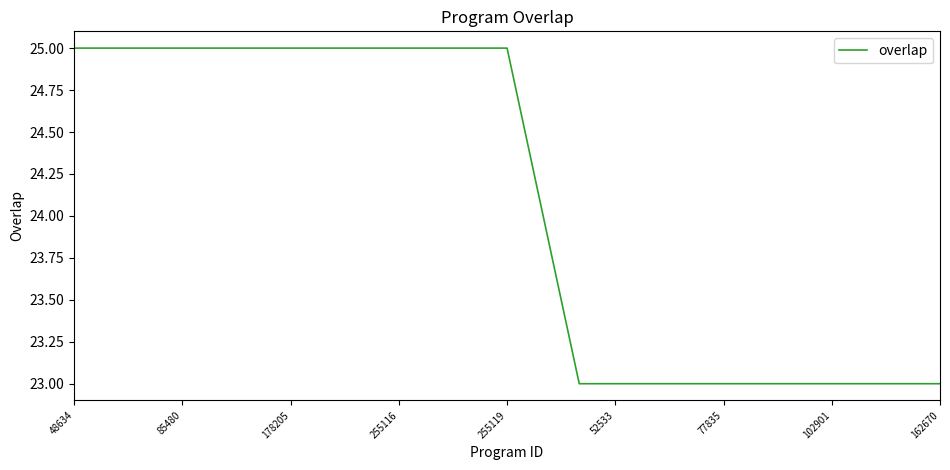

What is the maximum value shown in the chart?

25